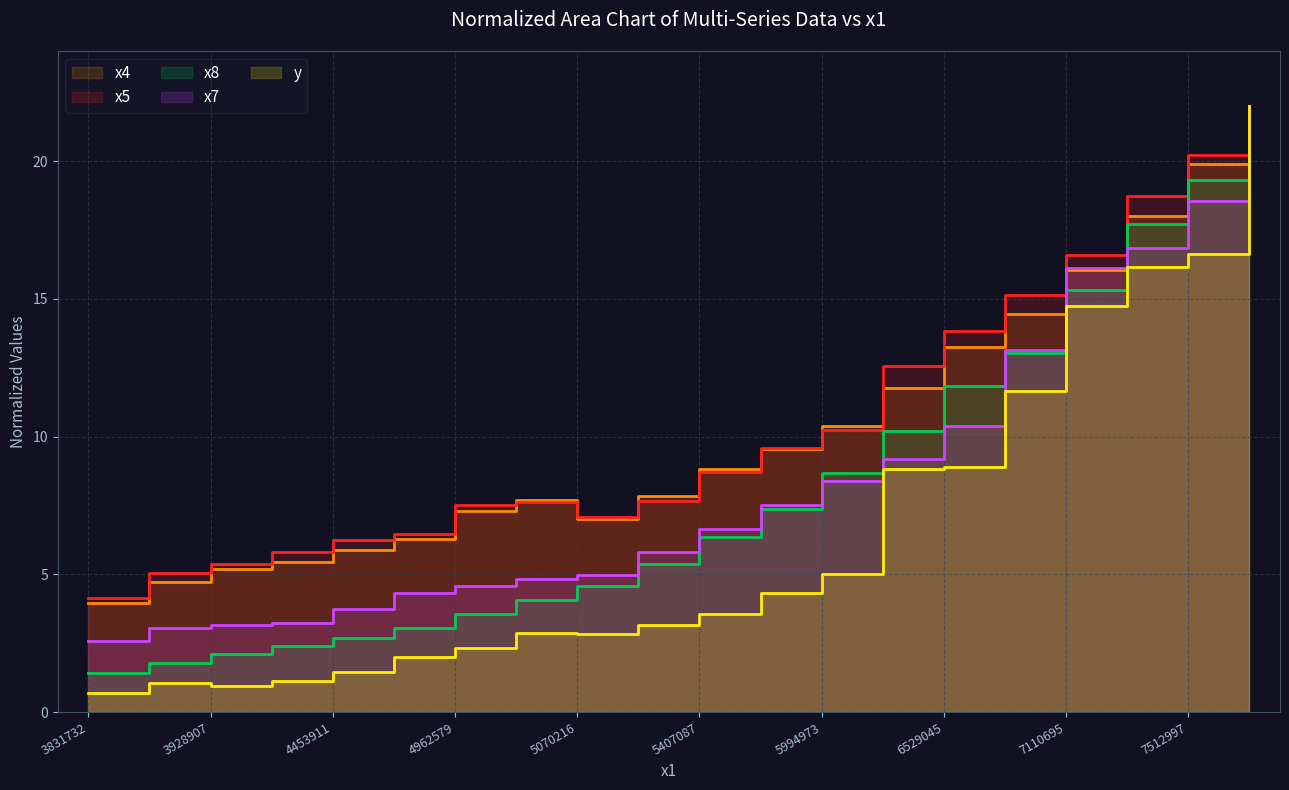

Where does the y series first go above 3?

5210706